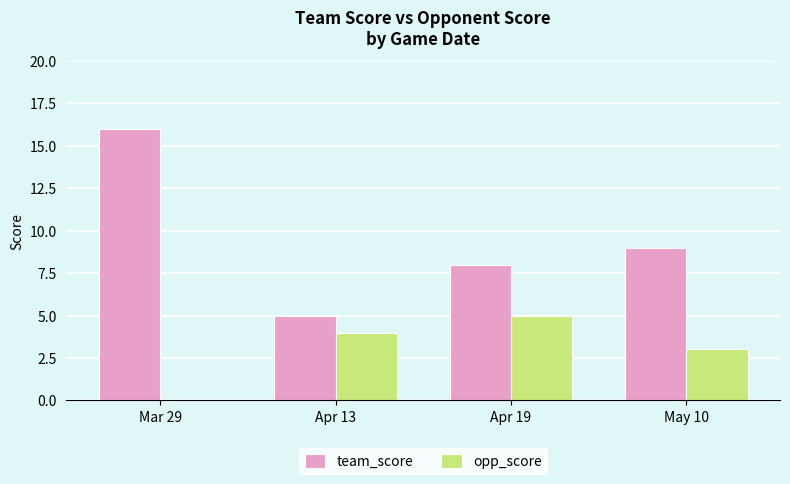

True or false: opp_score has a value of 5 at Apr 19.

True